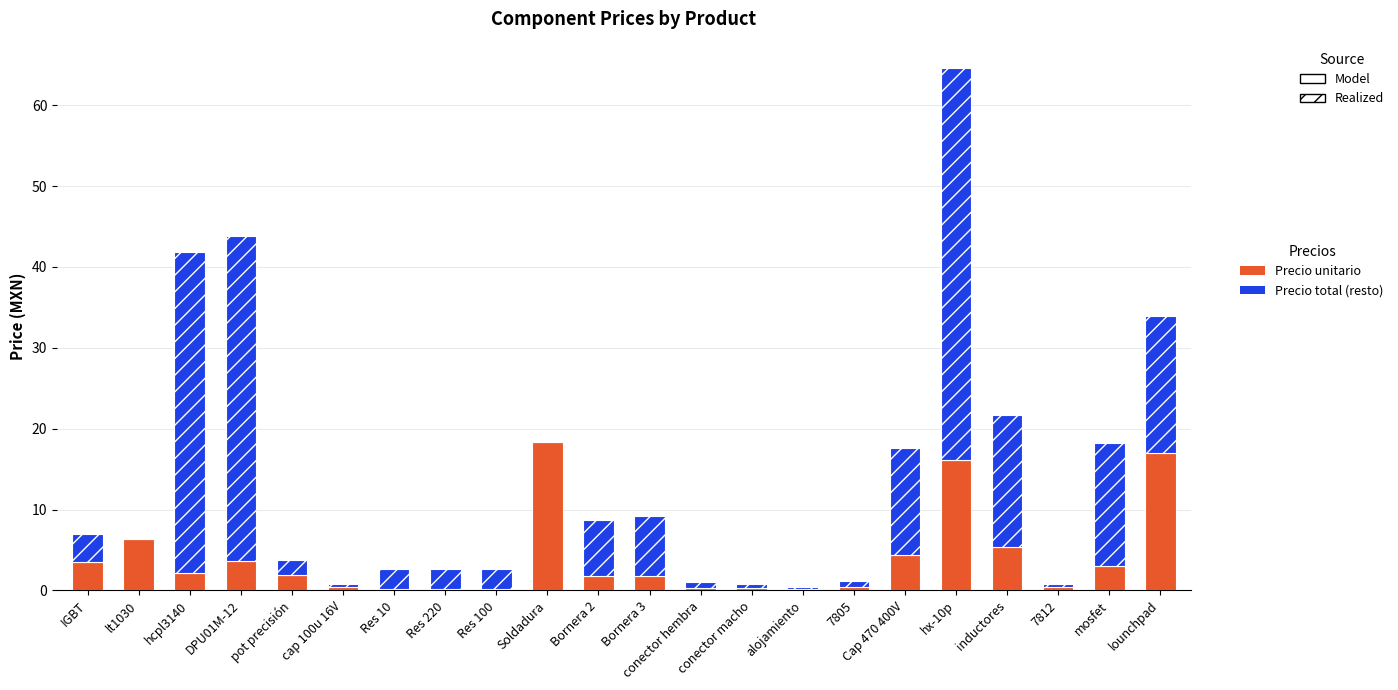

At which label does Precio unitario reach its peak?

Soldadura